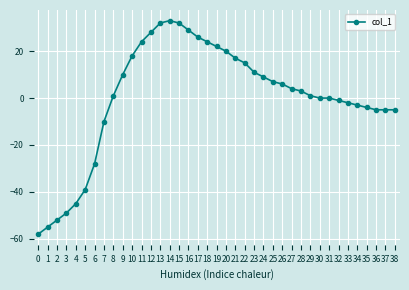

What is the greatest value displayed?

33